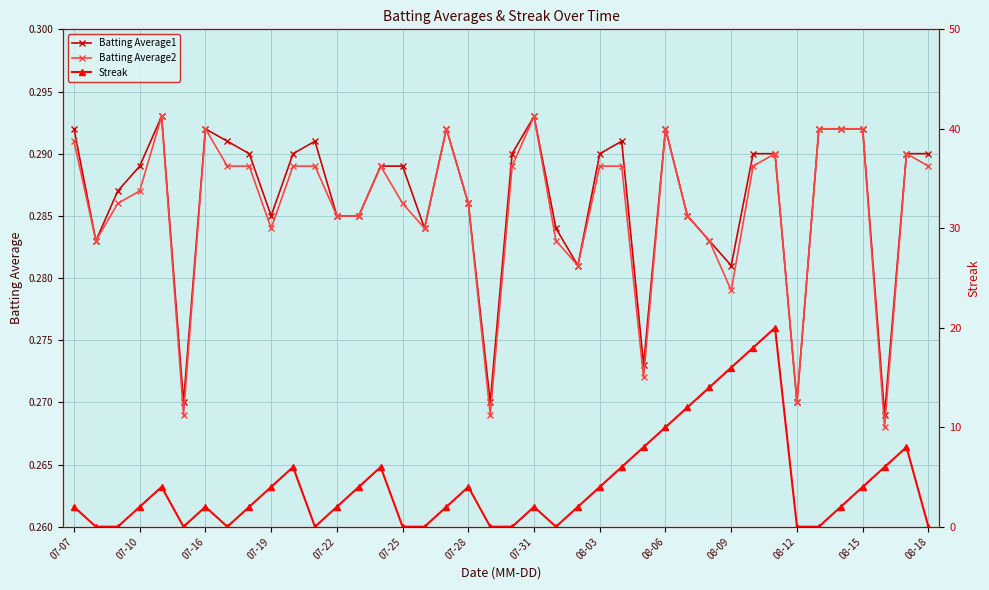

Is this an area chart (filled region under the line)?

No